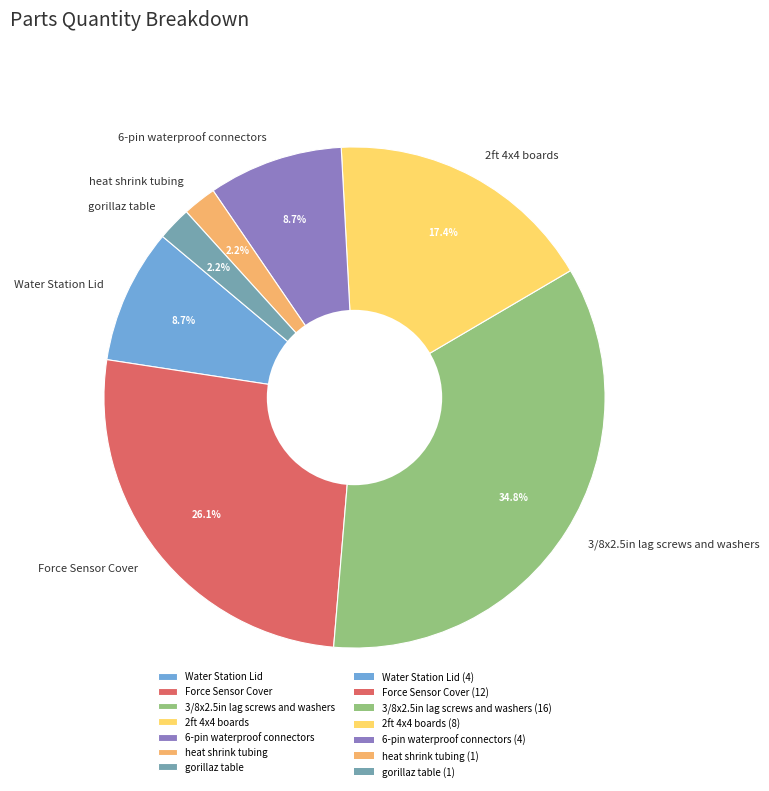

Combined, do 3/8x2.5in lag screws and washers and Water Station Lid account for over 50%?

No